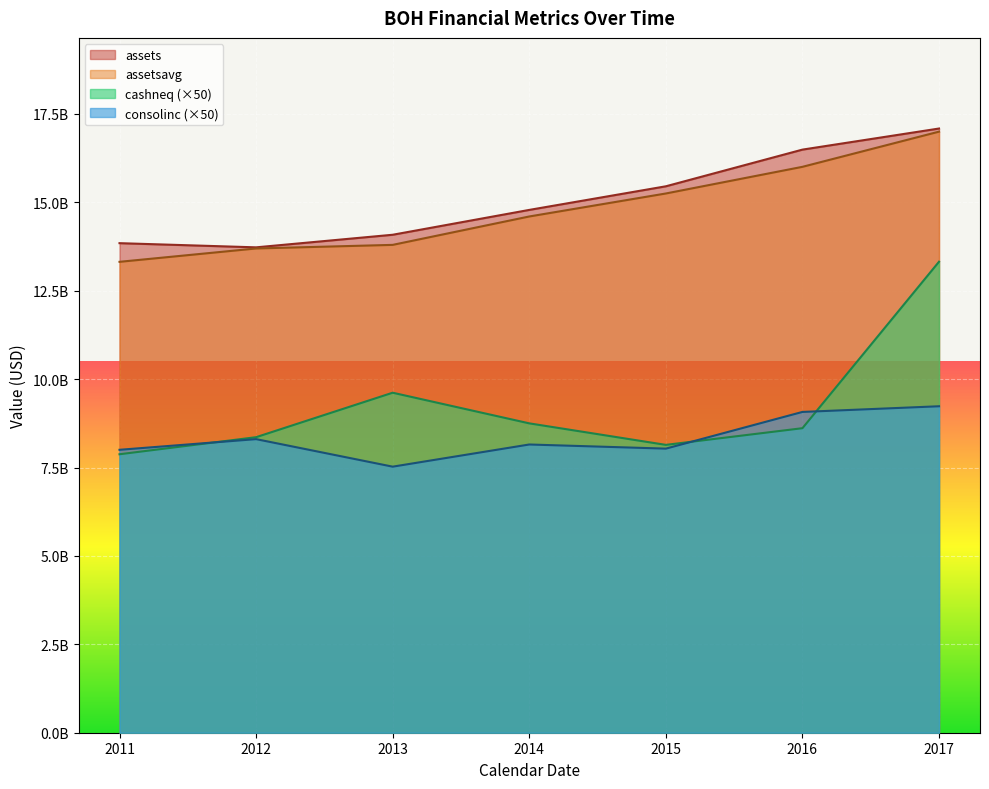

What is the difference between the assets values at 2014 and 2011?

940817000